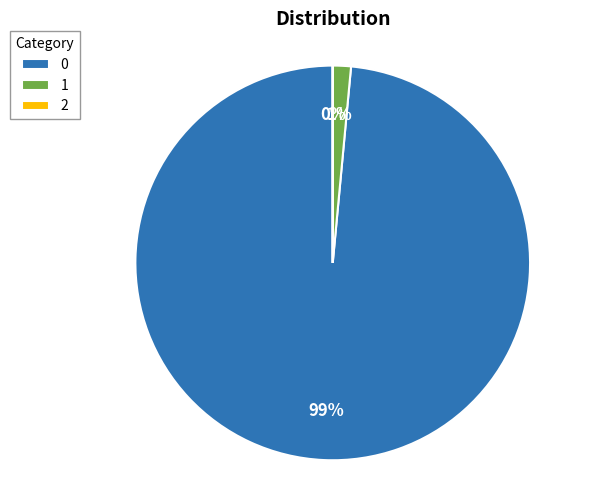

Does 0 account for over 50% of the chart?

Yes